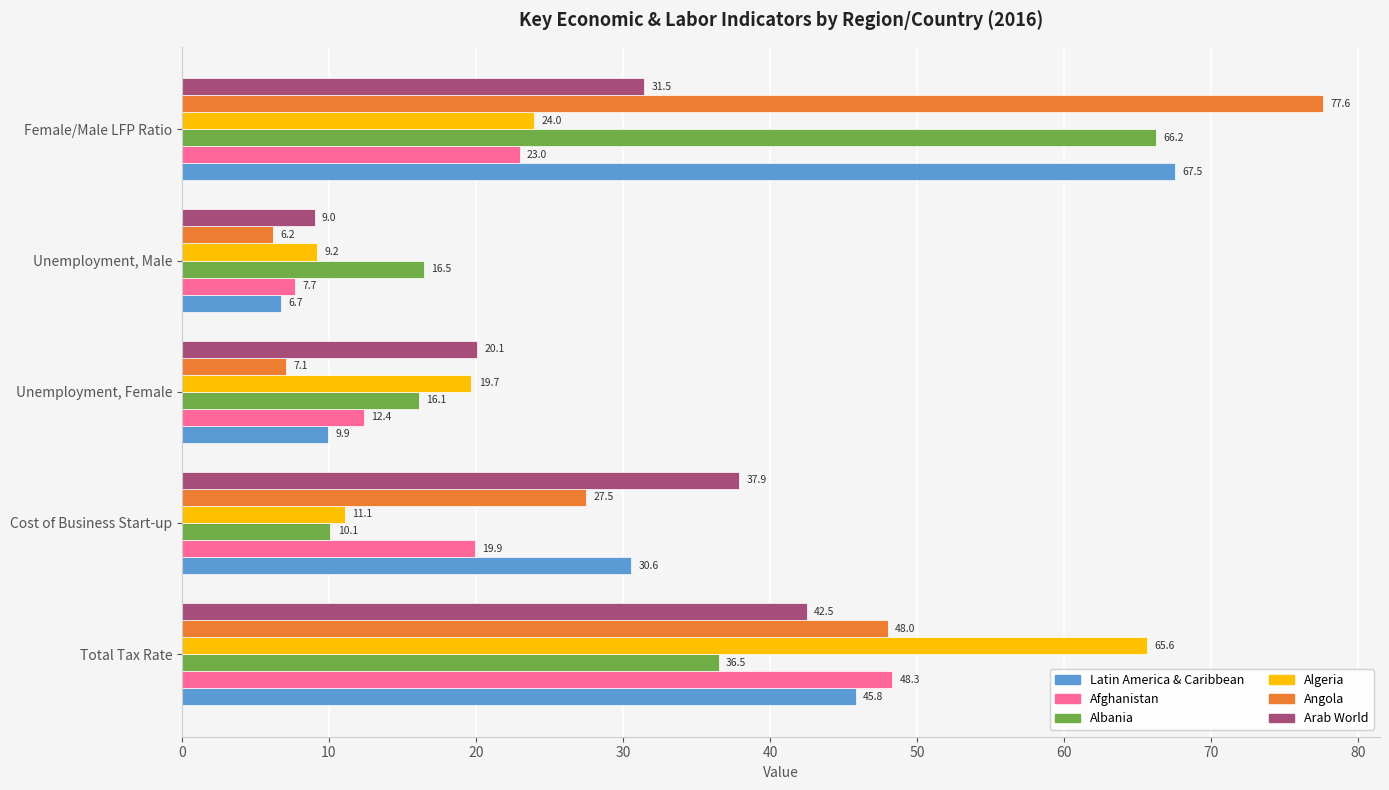

Rank the series by their maximum value, from lowest to highest.

Arab World, Afghanistan, Algeria, Albania, Latin America & Caribbean, Angola